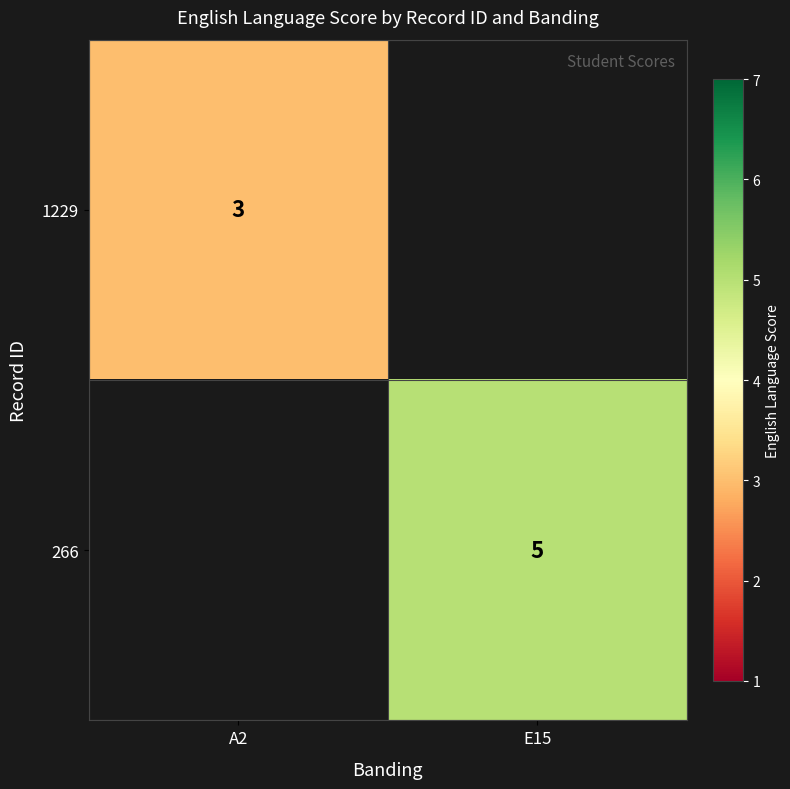

The 1229 series shows 4.0 at A2. True or false?

False